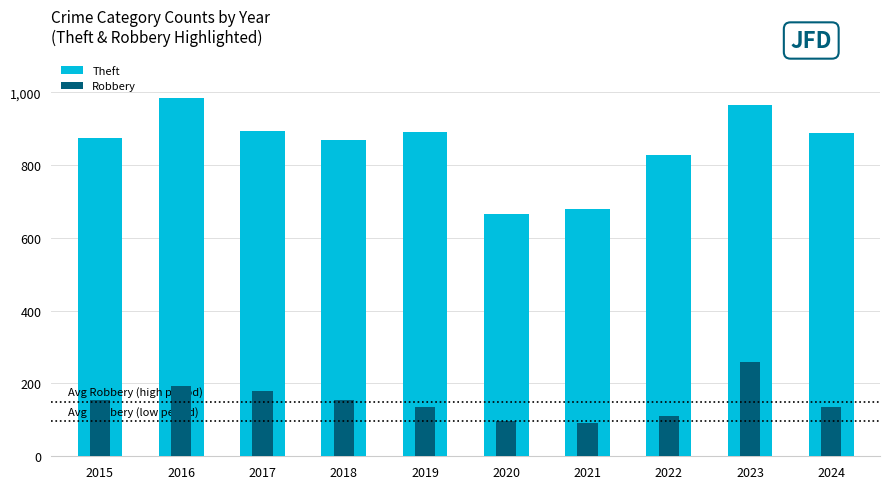

What is the spread (max minus min) of values at 2021?

587